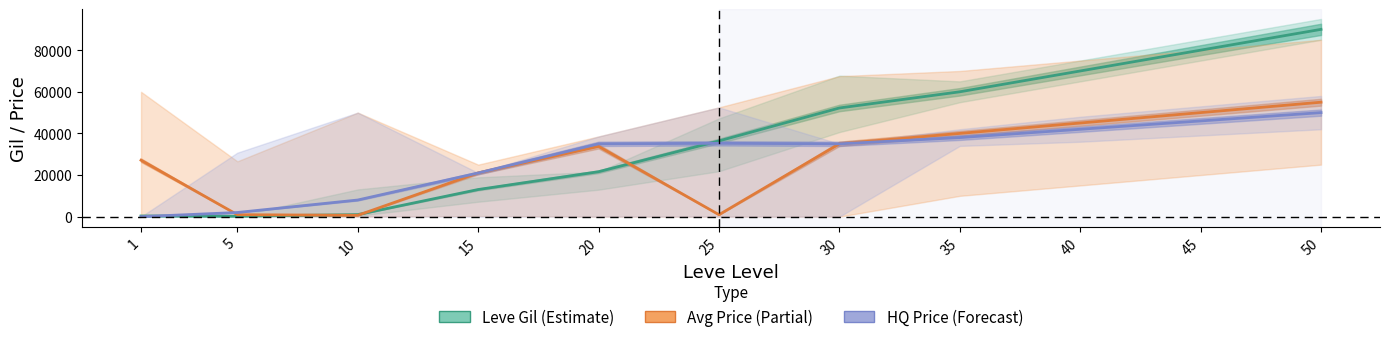

Reading right to left, transcribe all the data shown in this chart.

Leve Gil (Estimate): 50=90000	45=80000	40=70000	35=60000	30=52220	25=36390	20=21600	15=13040	10=990	5=220	1=330
Avg Price (Partial): 50=55000	45=50000	40=45000	35=40000	30=35000	25=945	20=33771	15=21000	10=654	5=947	1=27128
HQ Price (Forecast): 50=50000	45=46000	40=42000	35=38000	30=35000	25=35250	20=35000	15=21000	10=8000	5=2000	1=0